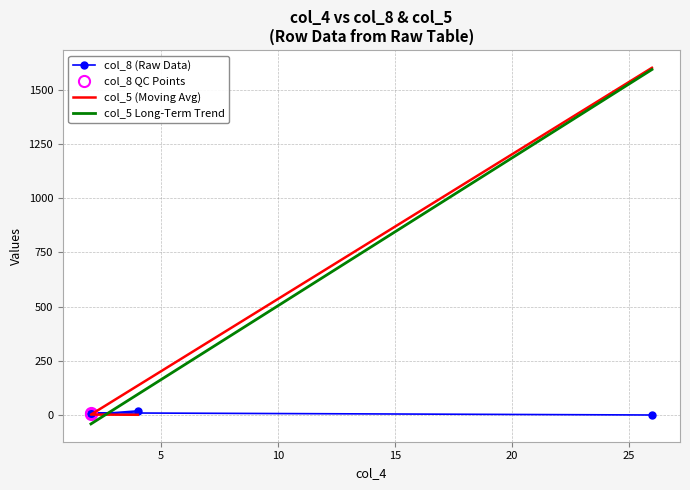

Which category has the highest value across all series?

26